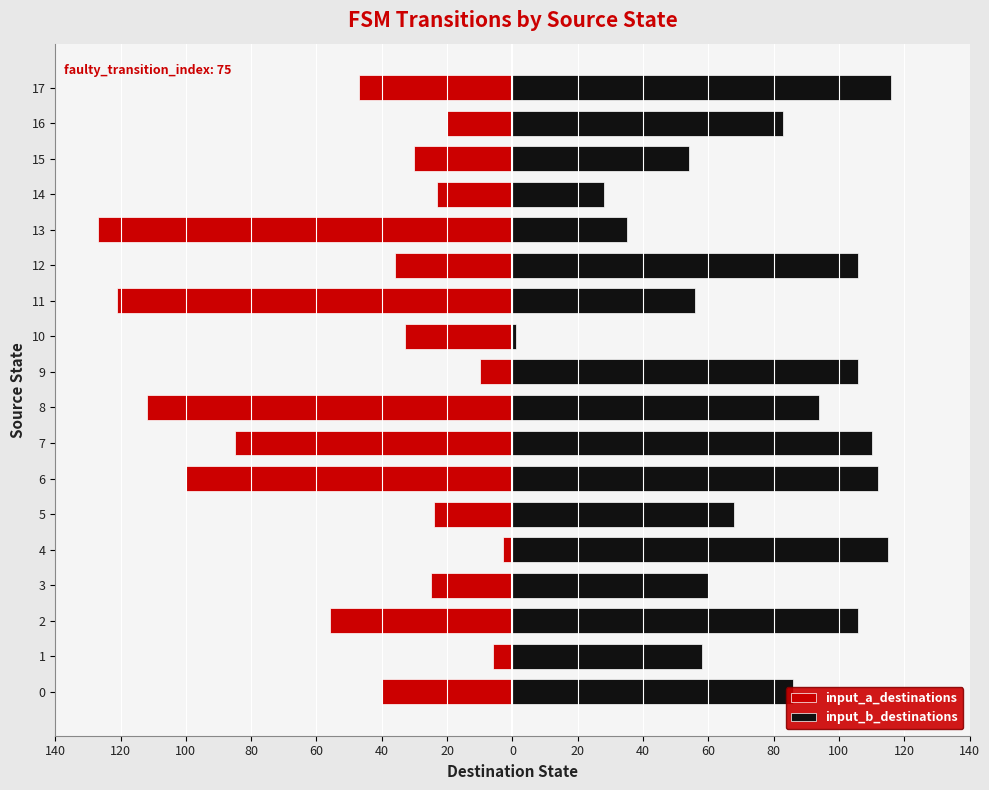

At how many categories does at least one series exceed -63?

18